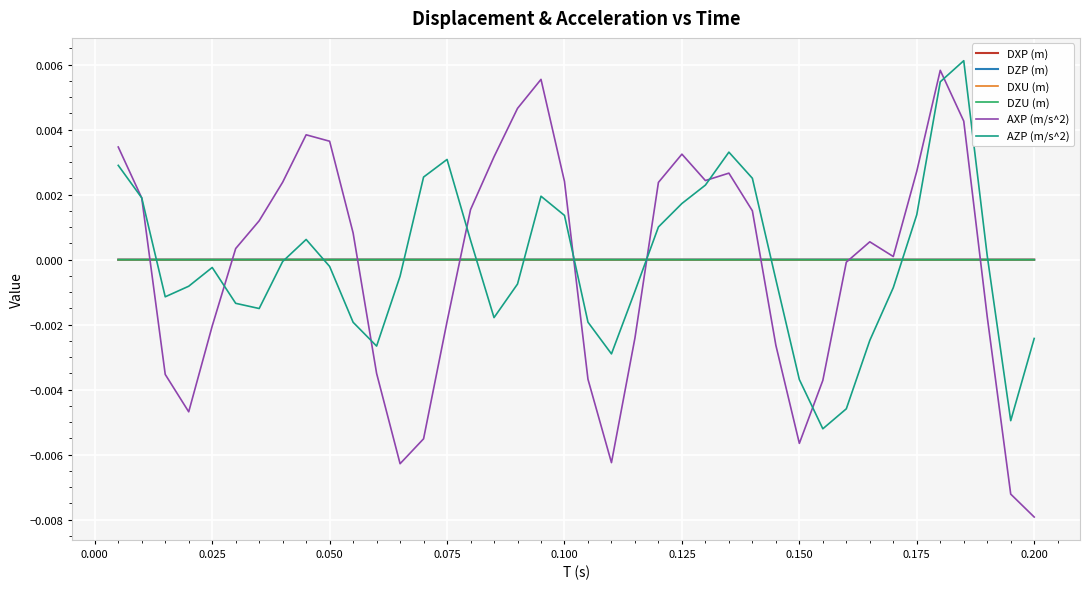

Which series ends up on top after the final intersection of AZP (m/s^2) and DXU (m)?

DXU (m)